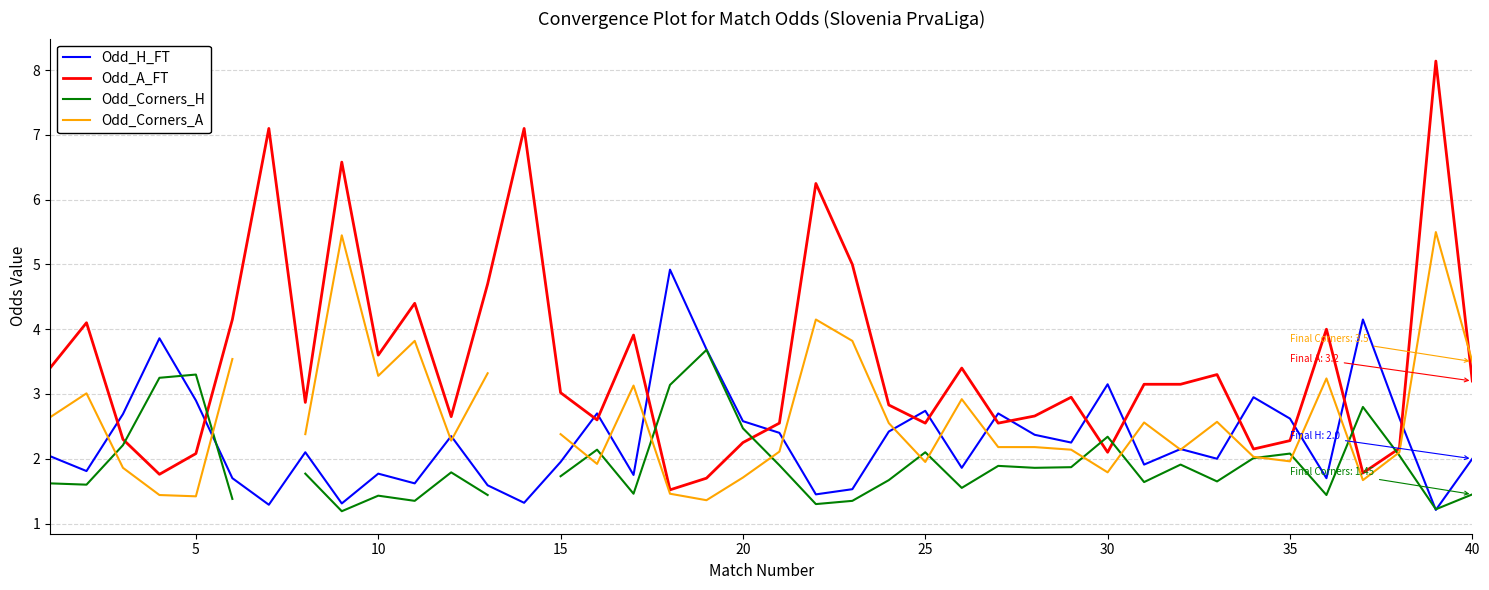

What are all the series names shown in the legend?

Odd_H_FT, Odd_A_FT, Odd_Corners_H, Odd_Corners_A